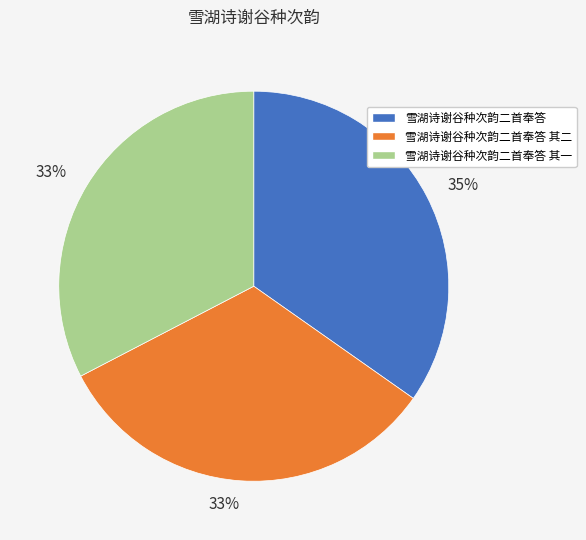

True or false: 雪湖诗谢谷种次韵二首奉答 其二 accounts for 19% of the total.

False